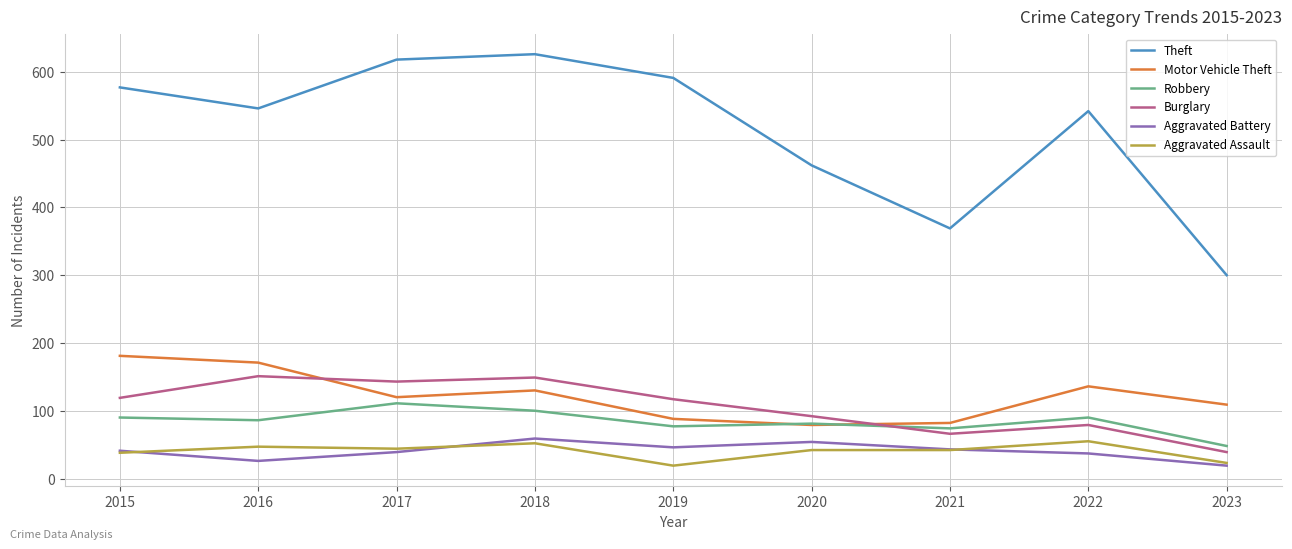

In Robbery, how many points are lower than both neighbors (excluding endpoints)?

3